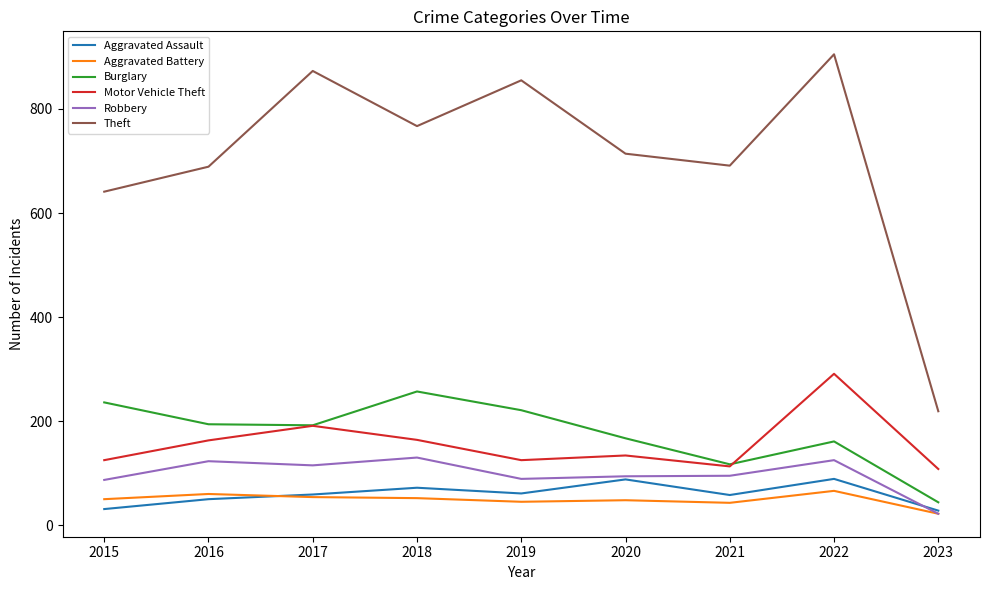

What is the difference between the second highest and minimum values in the Aggravated Assault series?

60